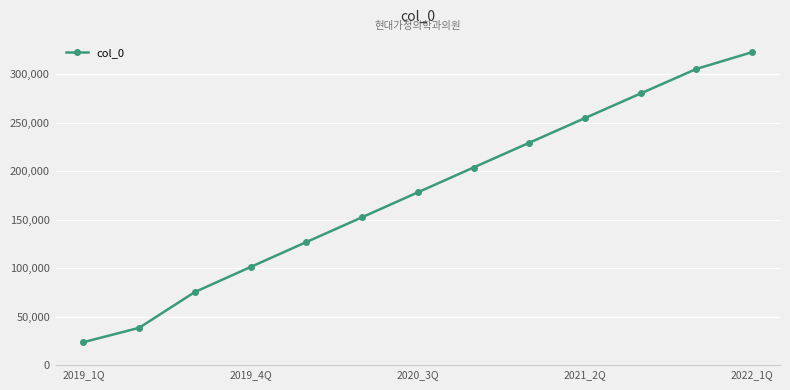

Count the number of data series in this chart.

1